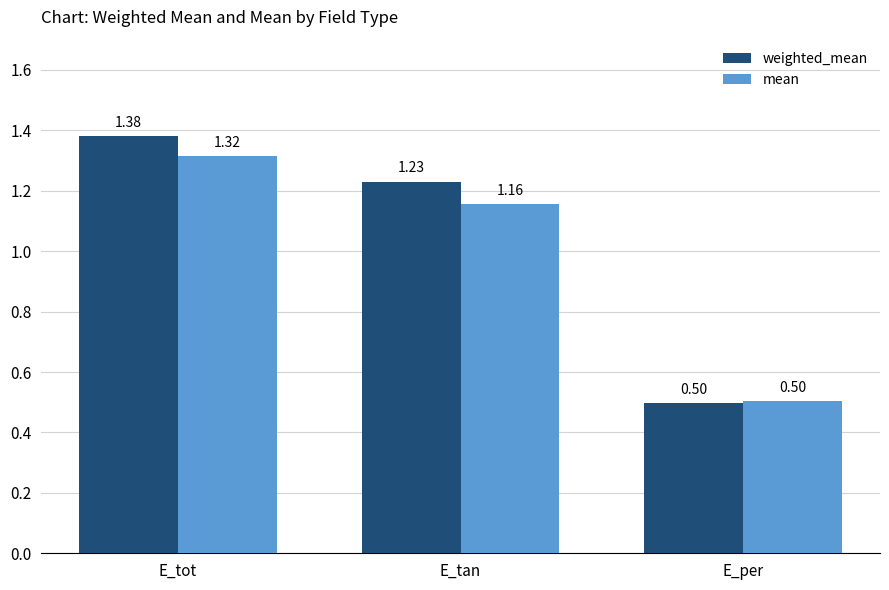

At which label does weighted_mean reach its minimum?

E_per